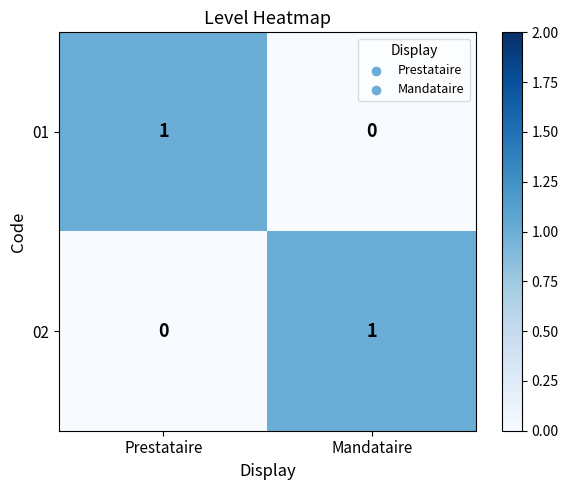

How many data points in 01 are less than 1?

1